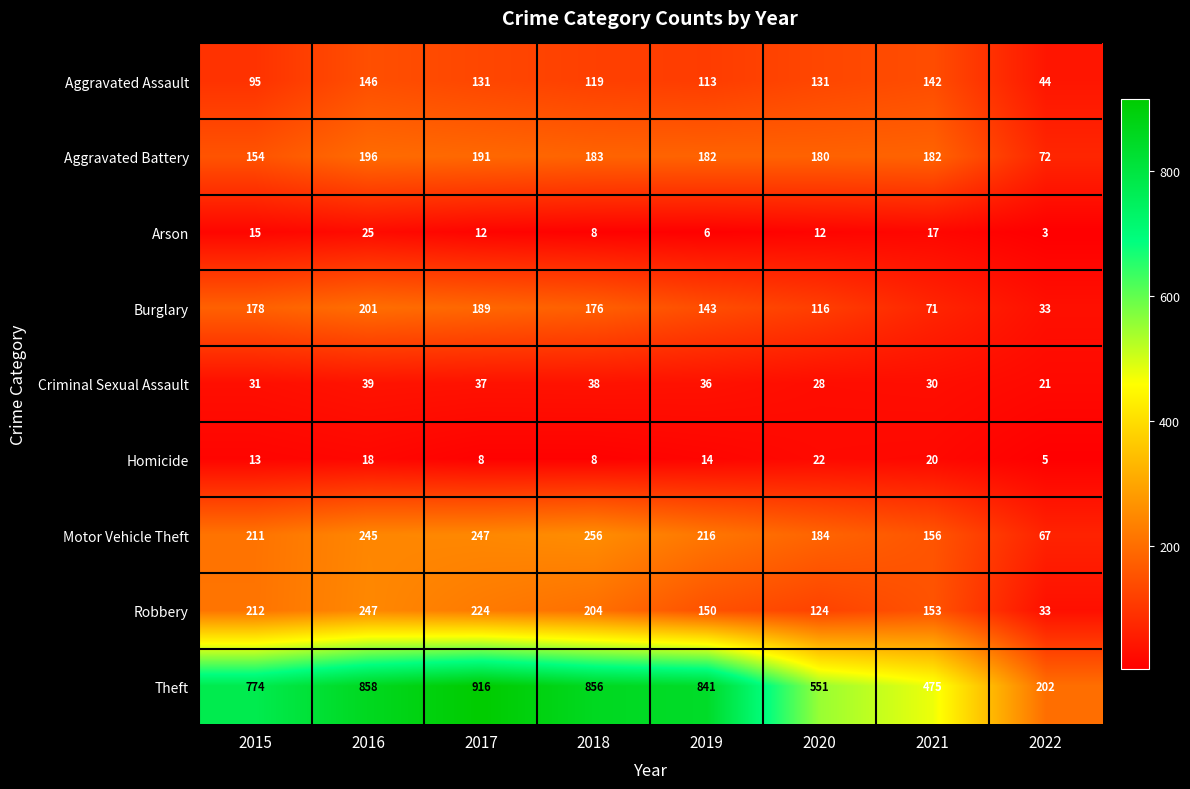

How many data points does each series have?

8